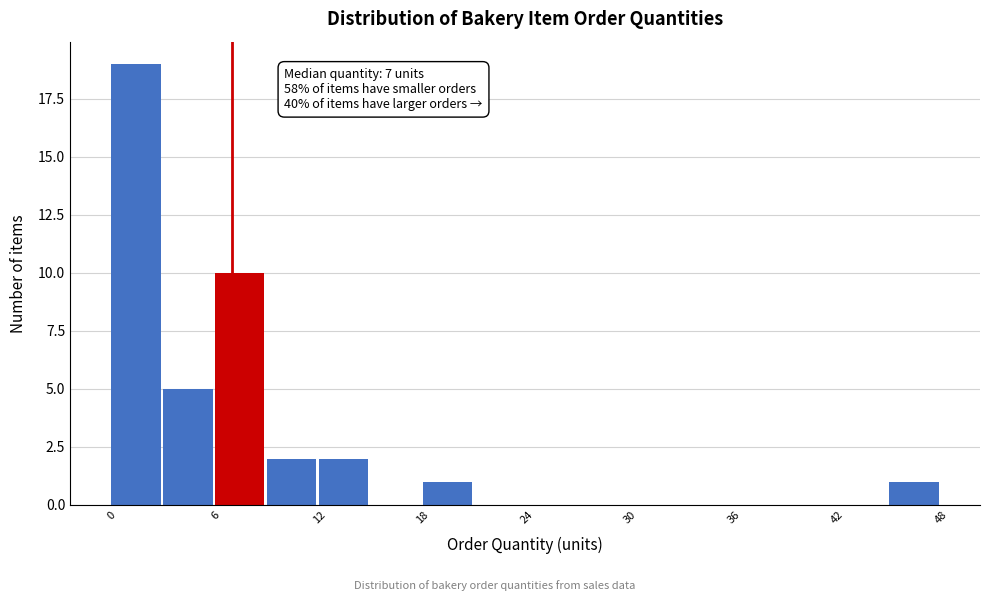

Around what value on the x-axis is the tallest bar? Give the approximate position of its centre, as read against the axis.

1